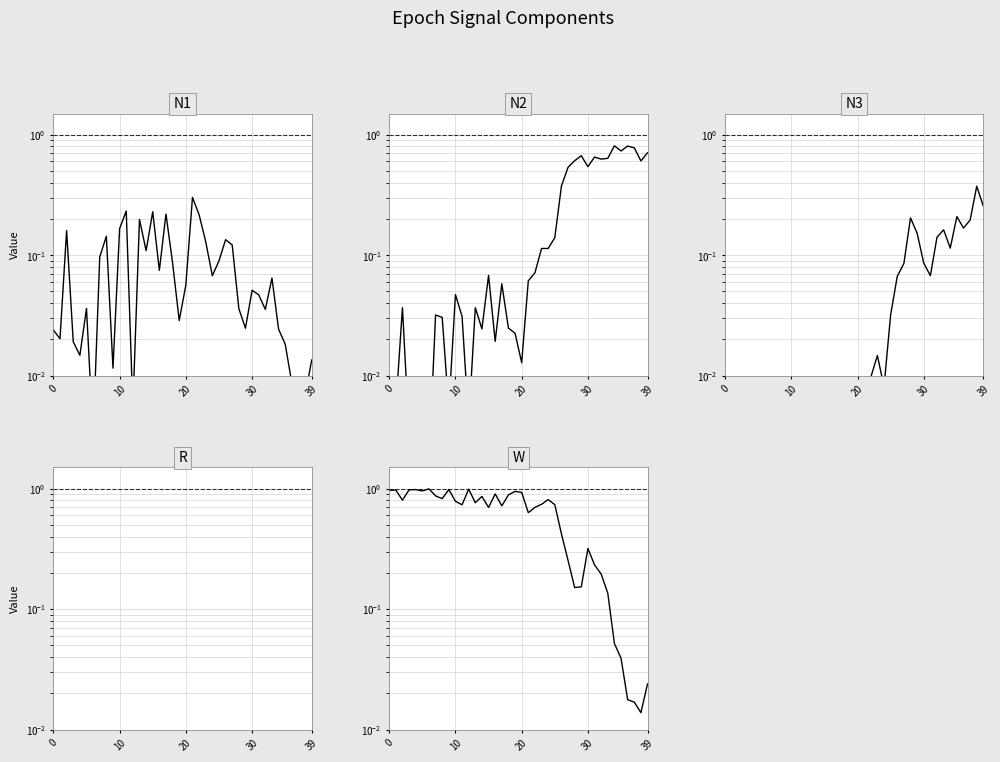

At which label is W closest to 0?

38